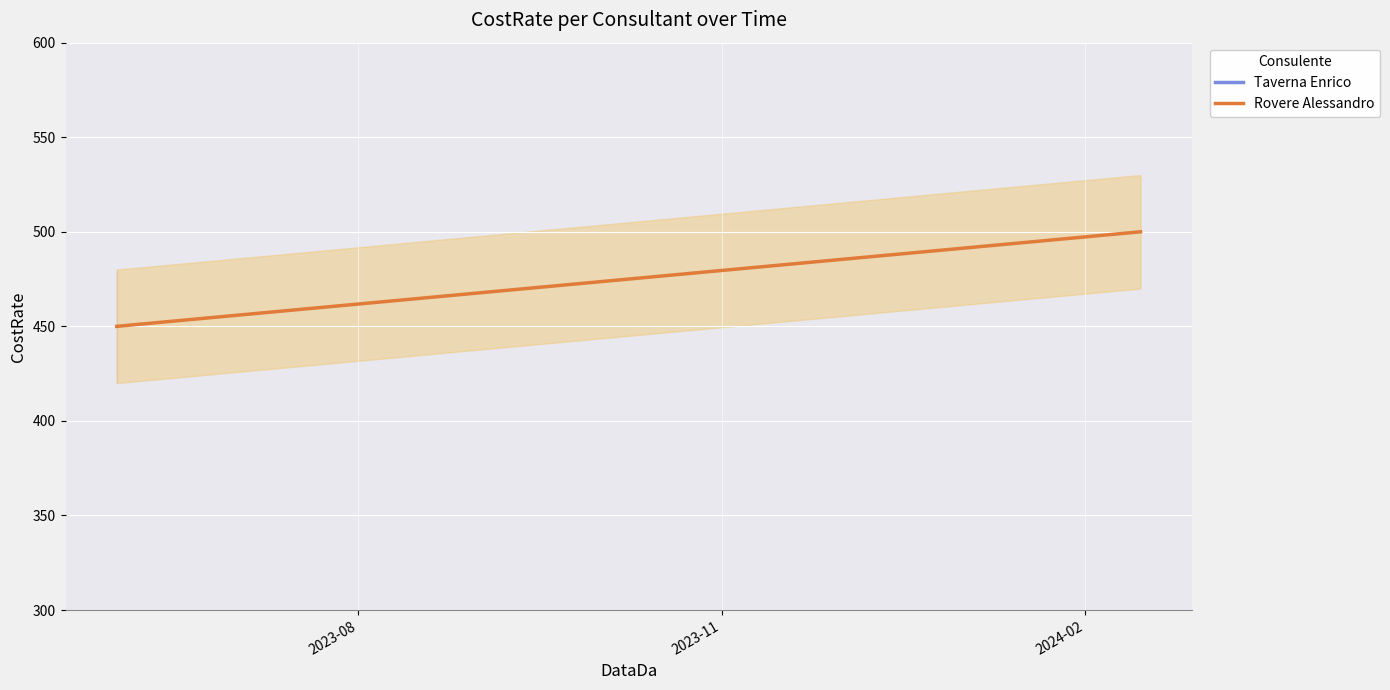

Reading left to right, what are all the values shown in this chart?

450	500